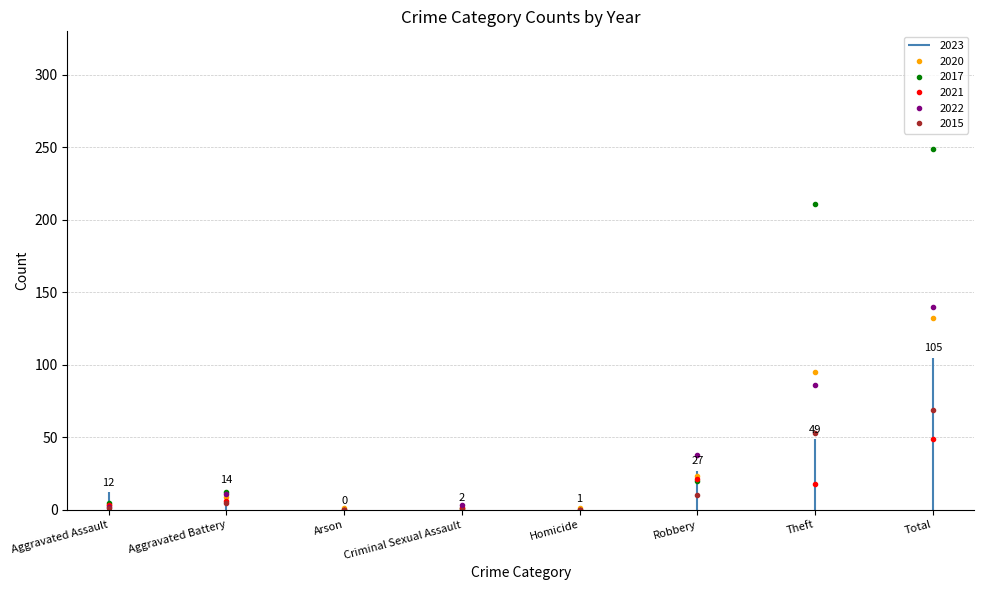

In 2017, how many points are higher than both neighbors (excluding endpoints)?

2